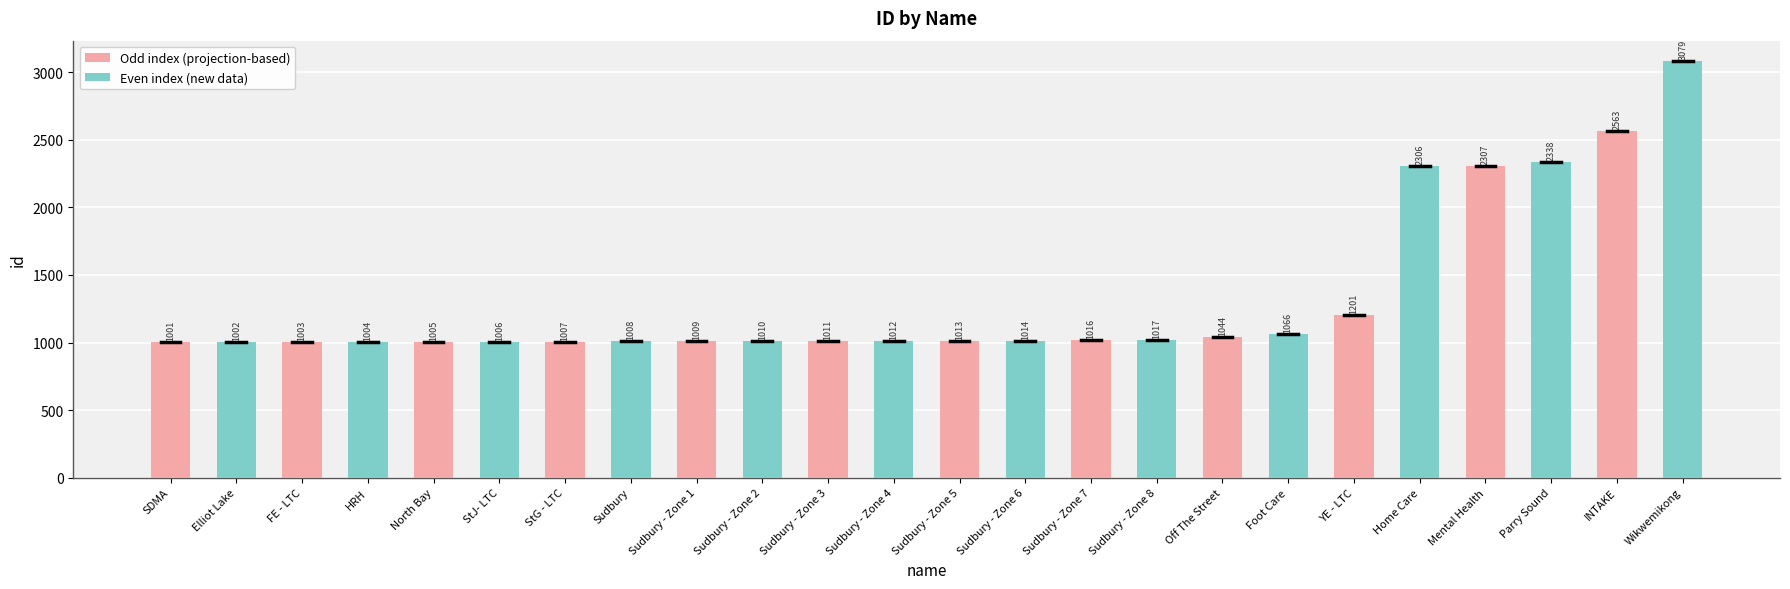

Reading left to right, list all the values displayed in this chart.

SDMA=1001	Elliot Lake=1002	FE - LTC=1003	HRH=1004	North Bay=1005	StJ- LTC=1006	StG - LTC=1007	Sudbury=1008	Sudbury - Zone 1=1009	Sudbury - Zone 2=1010	Sudbury - Zone 3=1011	Sudbury - Zone 4=1012	Sudbury - Zone 5=1013	Sudbury - Zone 6=1014	Sudbury - Zone 7=1016	Sudbury - Zone 8=1017	Off The Street=1044	Foot Care=1066	YE - LTC=1201	Home Care=2306	Mental Health=2307	Parry Sound=2338	INTAKE=2563	Wikwemikong=3079